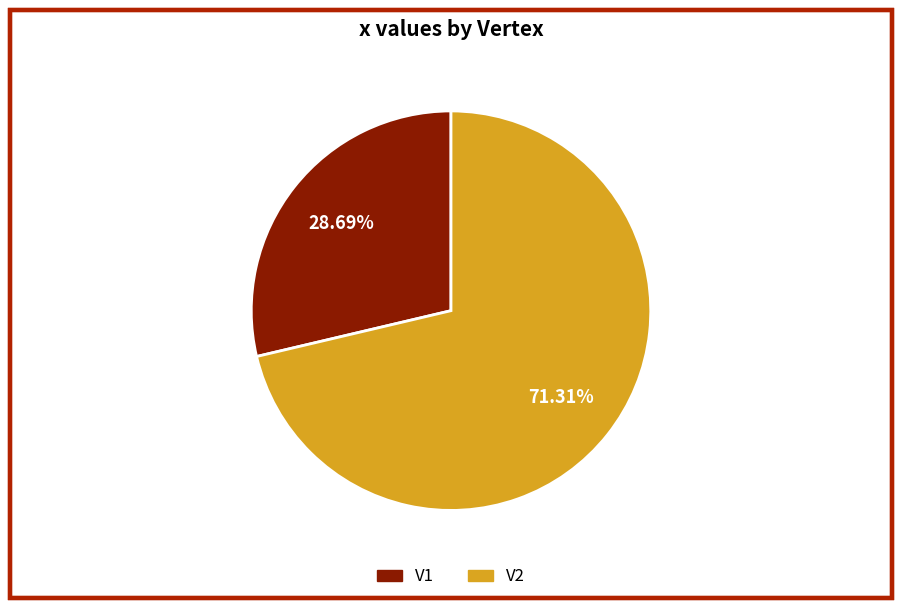

To the nearest percent, what is the average slice percentage?

50%